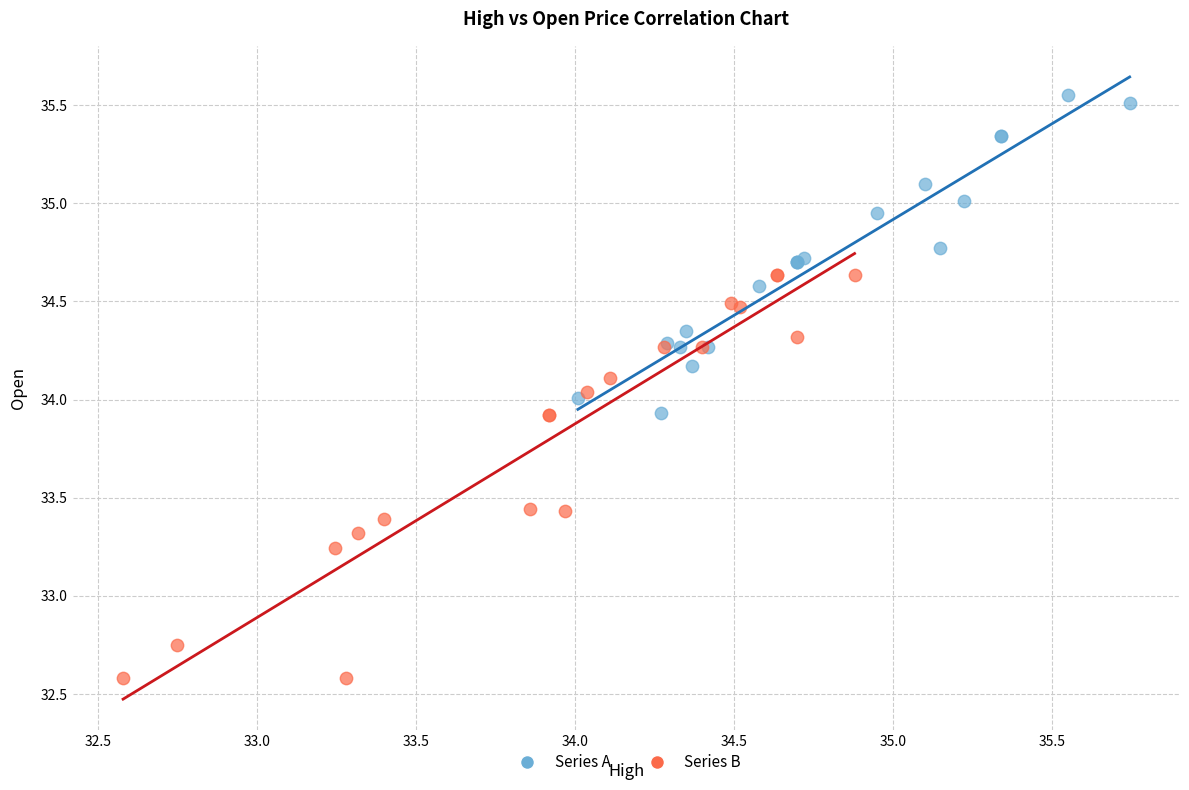

What are all the series names shown in the legend?

Series A, Series B